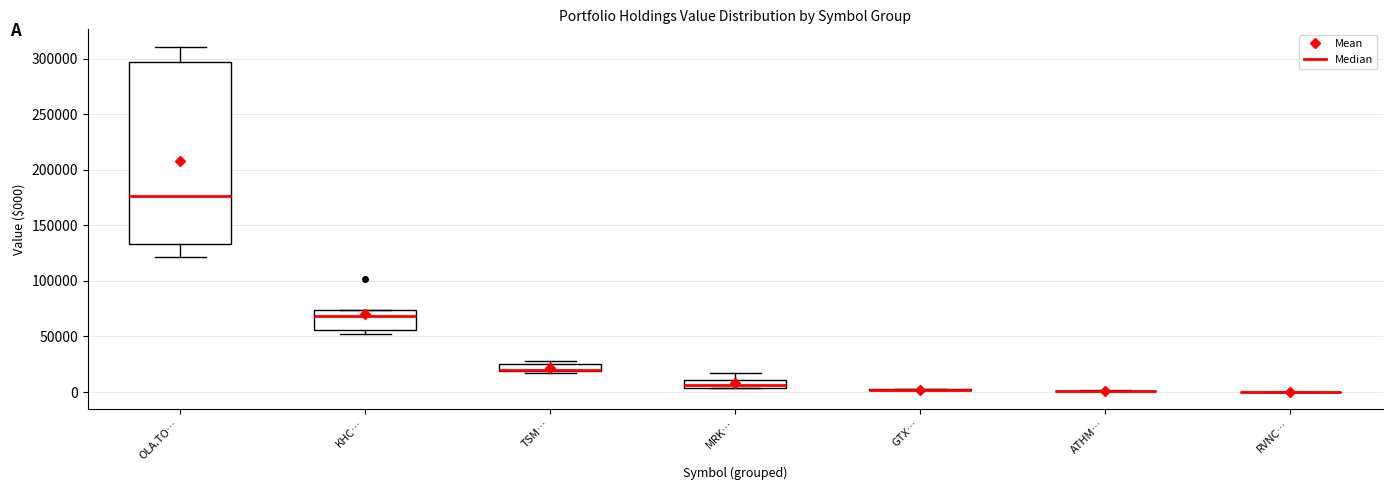

Which box is the tallest, from its lower edge to its upper edge?

OLA.TO…